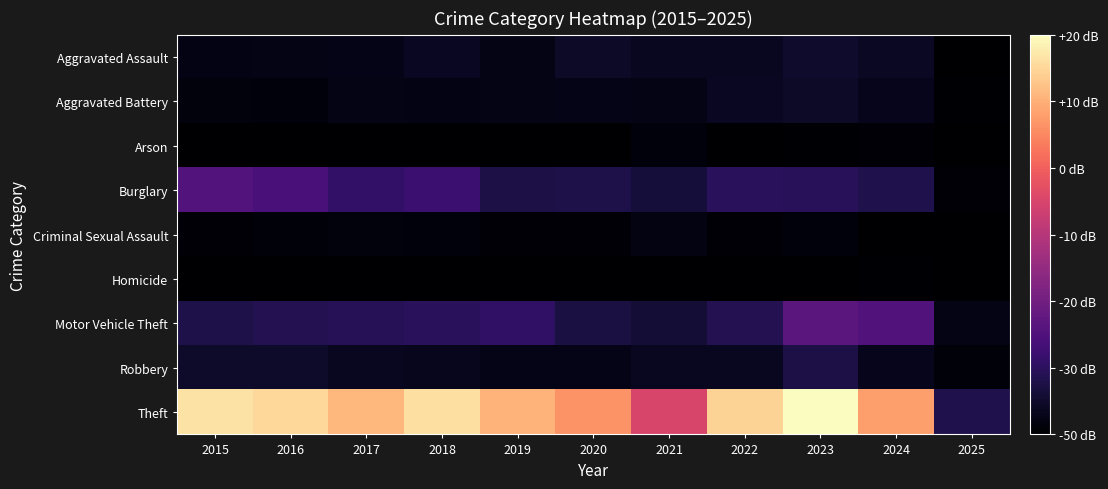

Reading left to right, transcribe all the data shown in this chart.

Aggravated Assault: 2015=11	2016=12	2017=14	2018=20	2019=12	2020=23	2021=18	2022=19	2023=26	2024=21	2025=1
Aggravated Battery: 2015=8	2016=6	2017=13	2018=11	2019=12	2020=14	2021=12	2022=20	2023=23	2024=16	2025=2
Arson: 2015=1	2016=0	2017=1	2018=0	2019=1	2020=0	2021=6	2022=0	2023=2	2024=3	2025=0
Burglary: 2015=80	2016=73	2017=56	2018=62	2019=39	2020=40	2021=33	2022=50	2023=49	2024=41	2025=4
Criminal Sexual Assault: 2015=3	2016=5	2017=8	2018=7	2019=3	2020=4	2021=10	2022=4	2023=7	2024=0	2025=1
Homicide: 2015=1	2016=1	2017=1	2018=1	2019=0	2020=0	2021=1	2022=1	2023=0	2024=2	2025=0
Motor Vehicle Theft: 2015=40	2016=45	2017=47	2018=50	2019=54	2020=37	2021=30	2022=45	2023=86	2024=79	2025=12
Robbery: 2015=24	2016=24	2017=18	2018=17	2019=14	2020=14	2021=19	2022=18	2023=39	2024=16	2025=5
Theft: 2015=290	2016=283	2017=261	2018=287	2019=259	2020=238	2021=179	2022=279	2023=307	2024=245	2025=41